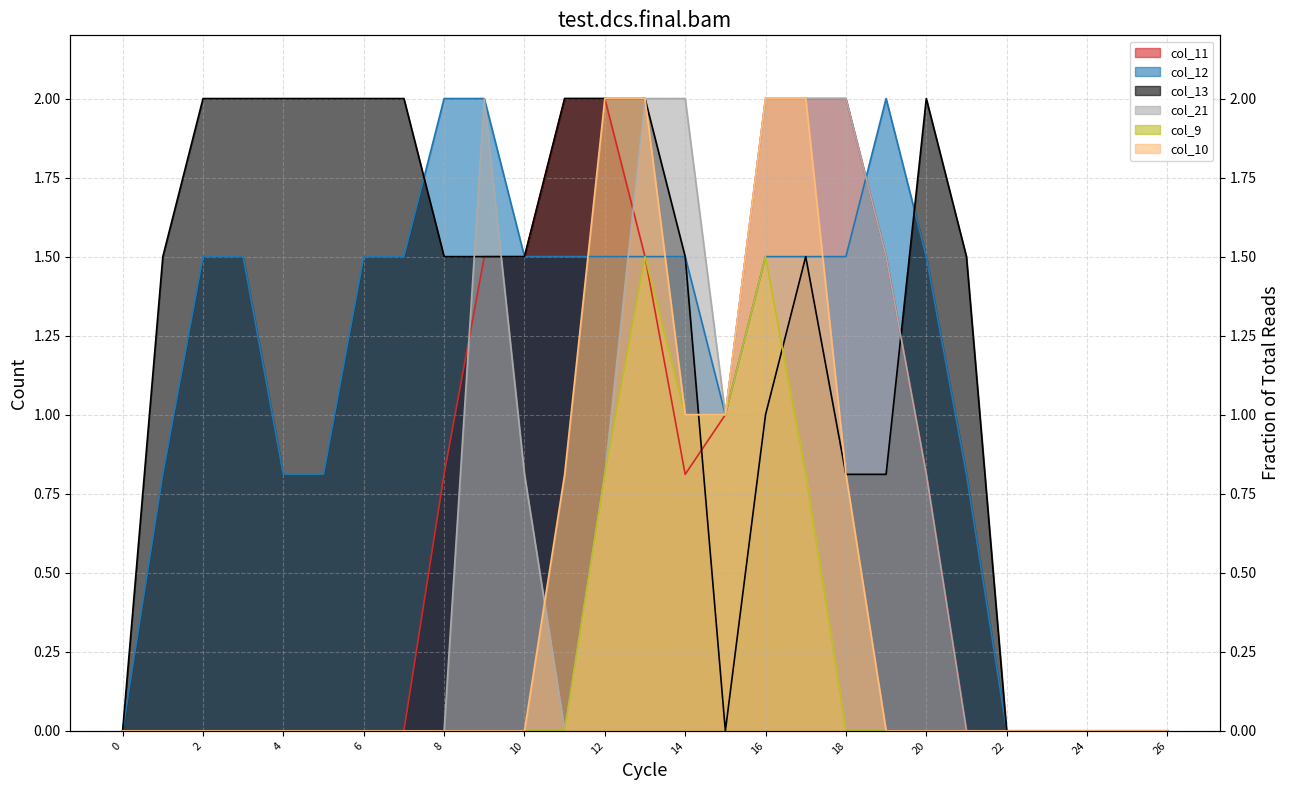

How many values in the col_10 series exceed 0?

8